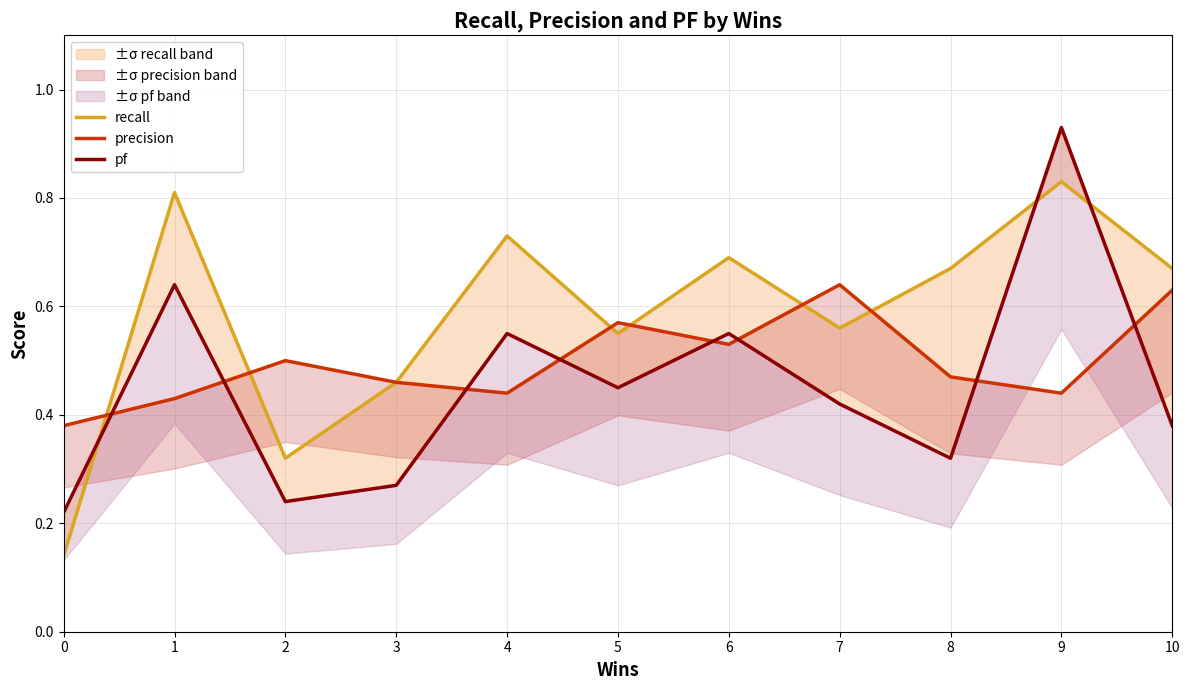

Rank the series by their average value, from lowest to highest.

pf, precision, recall